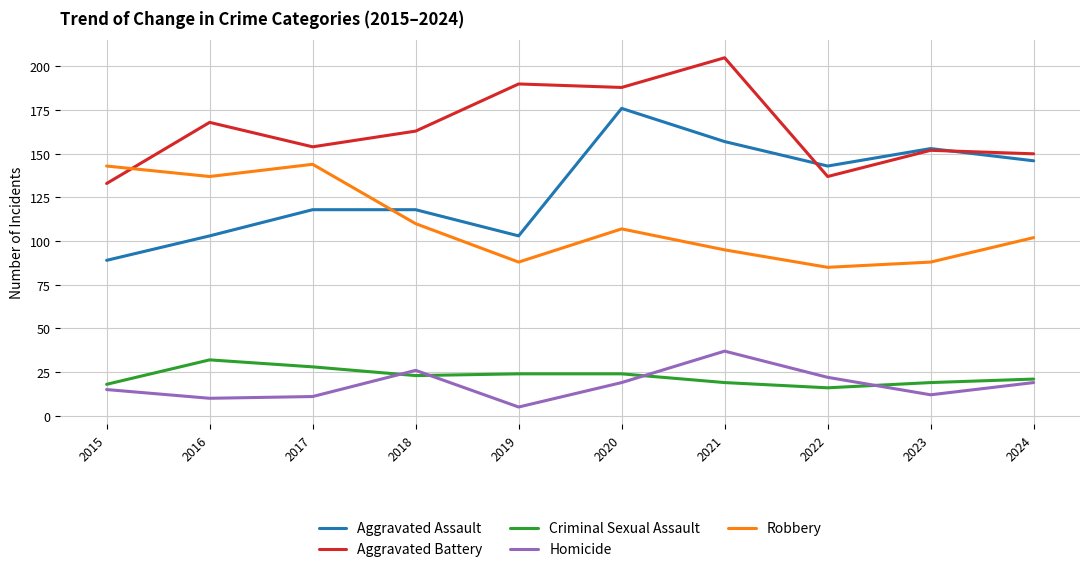

At which label is Aggravated Assault closest to 132?

2022